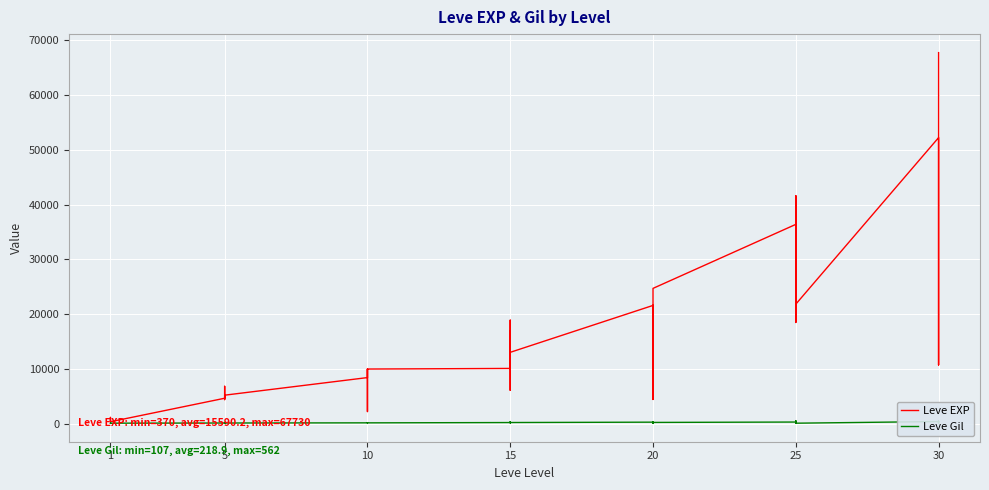

True or false: Leve EXP and Leve Gil cross at least once.

False